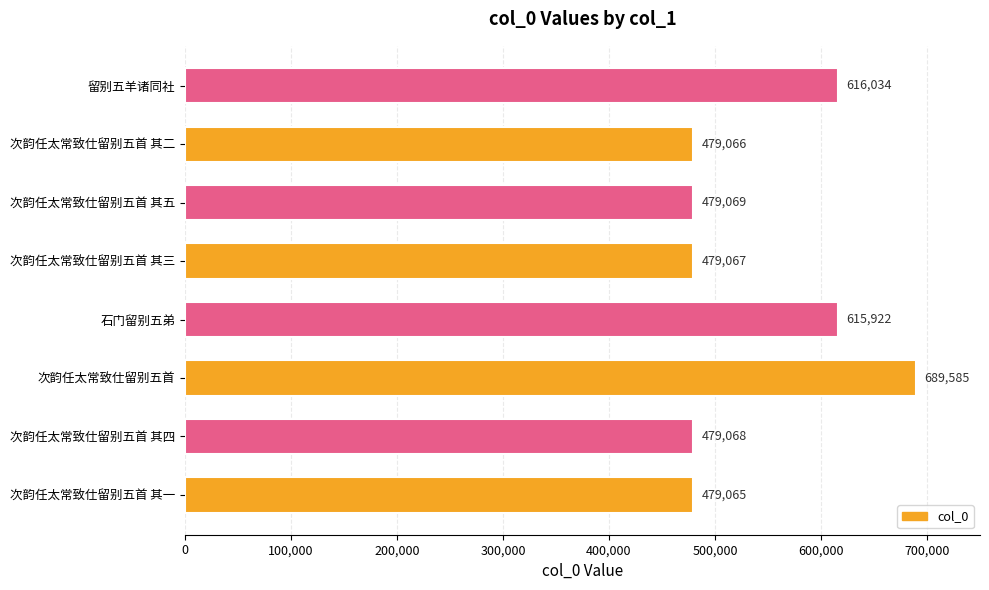

Which category has the highest value across all series?

次韵任太常致仕留别五首